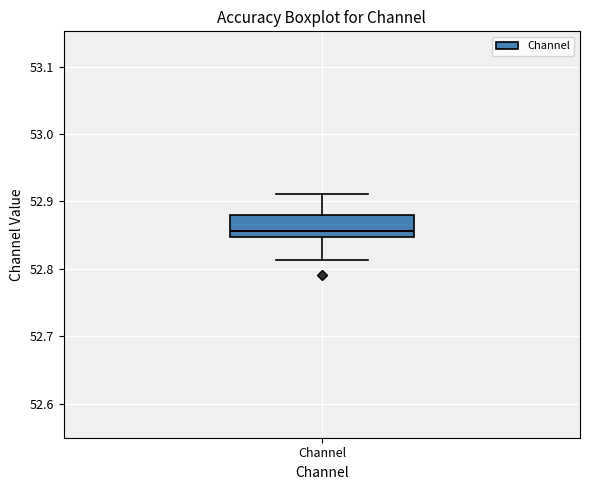

Read this box plot against the y-axis: the position of the median line, the range covered by the box, and the ends of both whiskers. The values are not printed on the chart, so give them approximately, as read against the axis.

median 52.86, box 52.85 to 52.88, whiskers 52.81 to 52.91